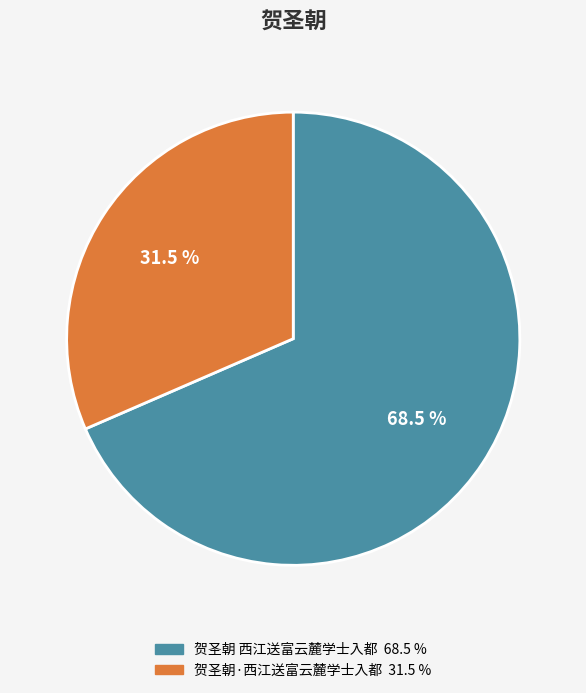

To the nearest percent, what is the difference between the 贺圣朝·西江送富云麓学士入都 and 贺圣朝 西江送富云麓学士入都 slice percentages?

37%